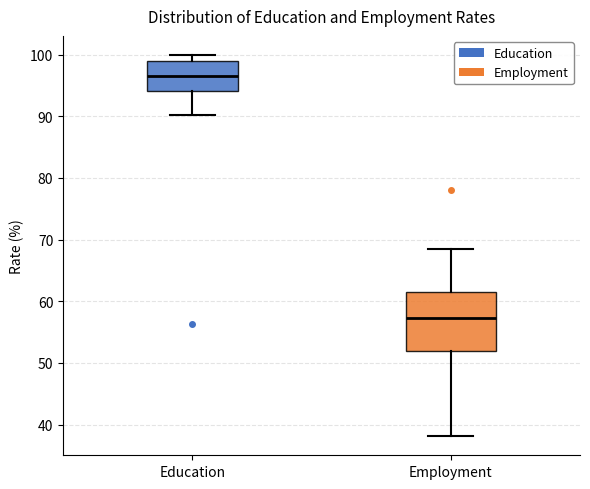

Which box's median line is the highest?

Education